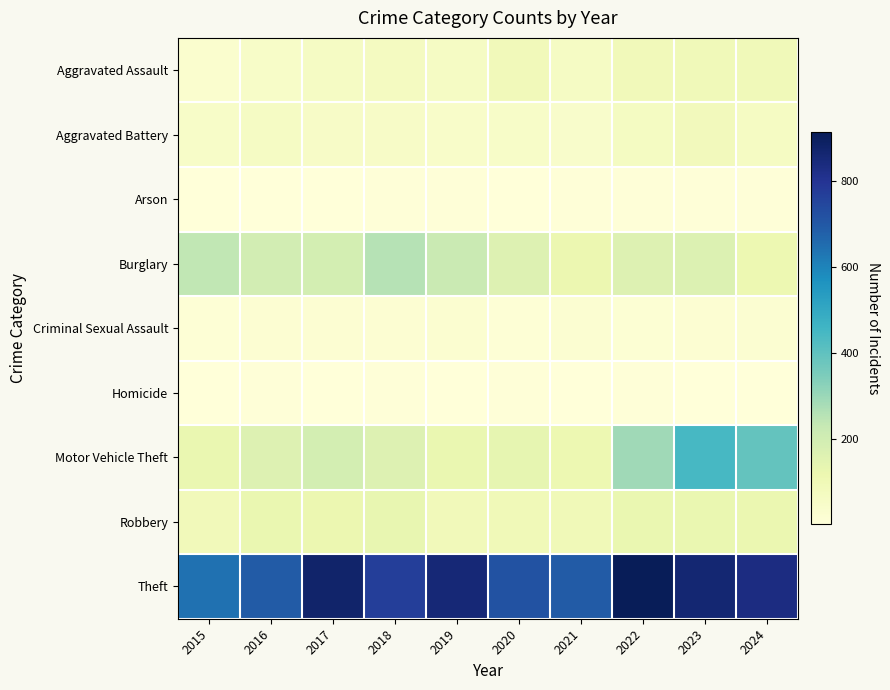

Which has a higher value, 2021 or 2020?

2020